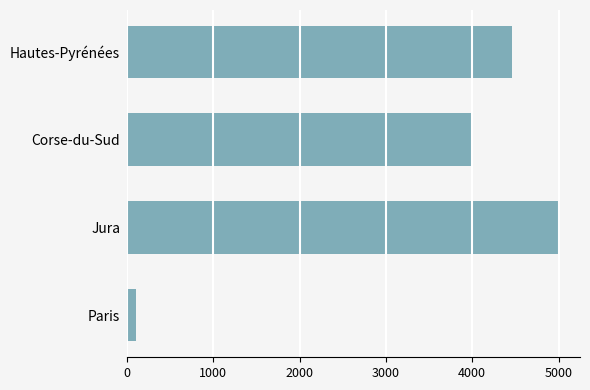

True or false: the data shows 4999.0 at Jura.

True